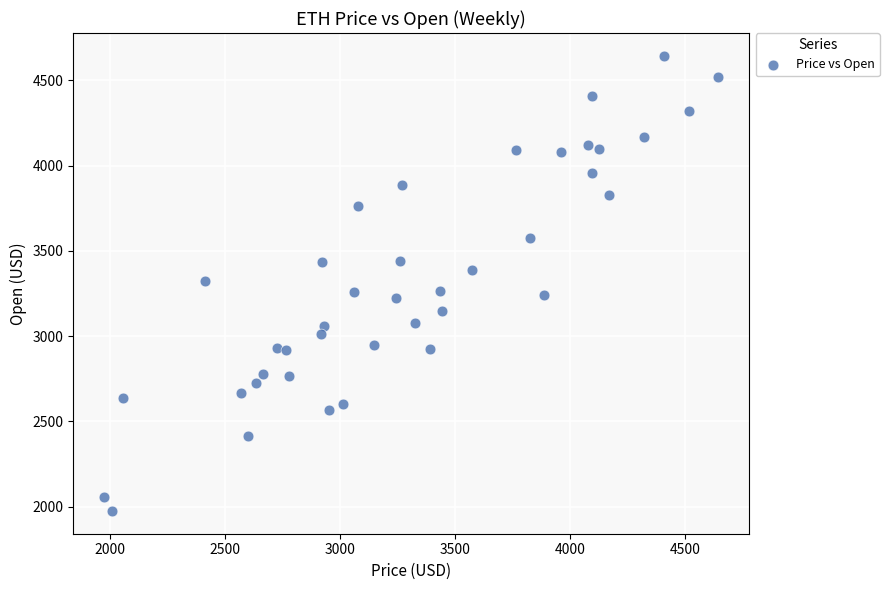

What is the range of Y values (max minus min)?

2669.3